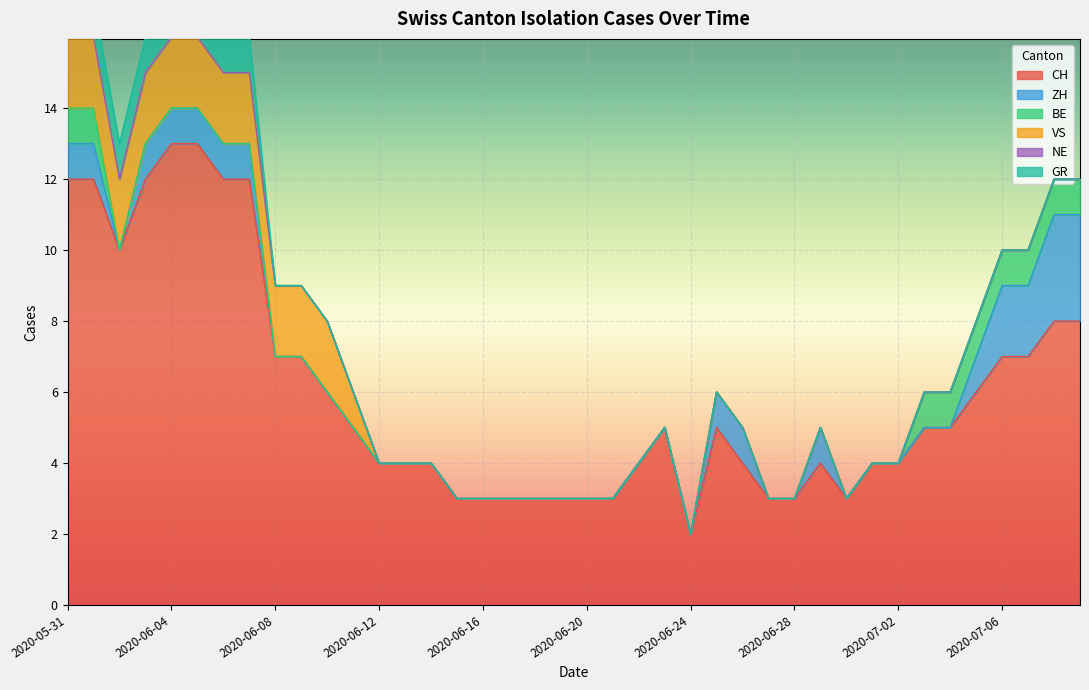

At which category does the chart reach its minimum across all series?

2020-06-02